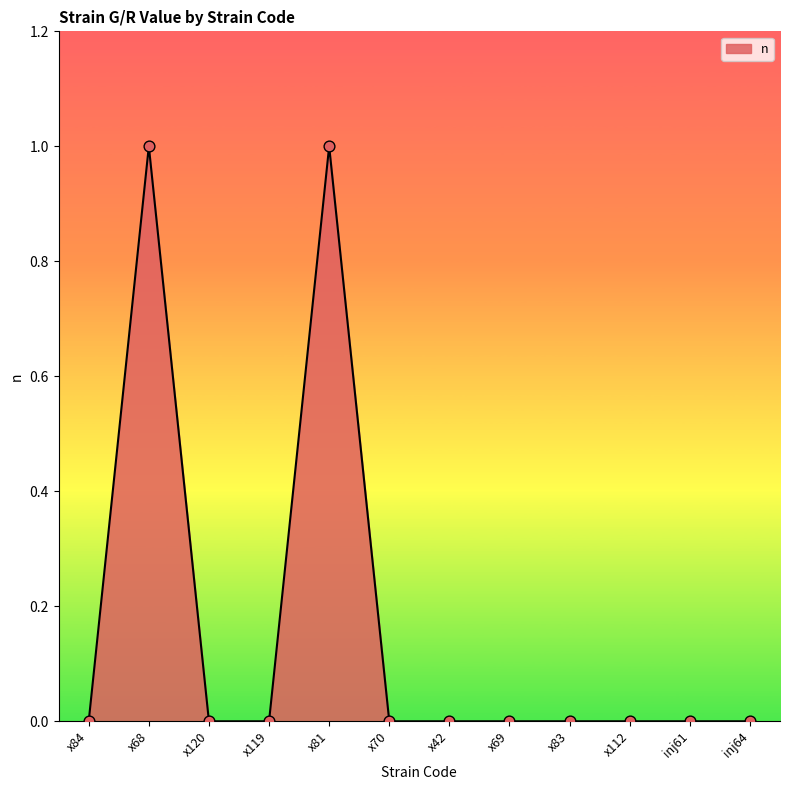

What is the change in value from x120 to x81?

+1